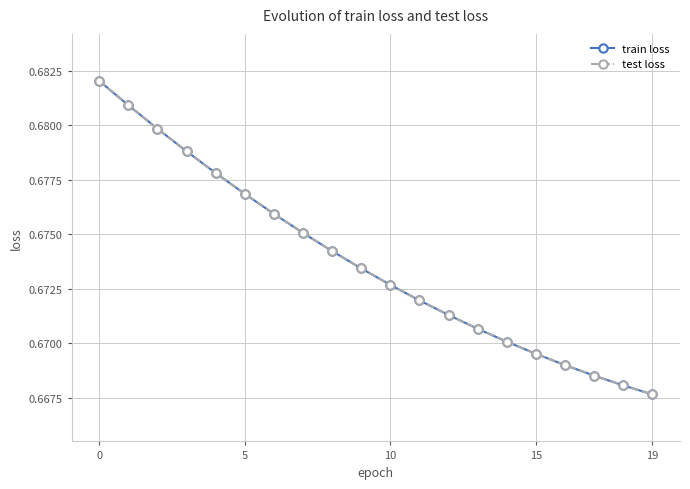

Does the chart have visible grid lines?

Yes